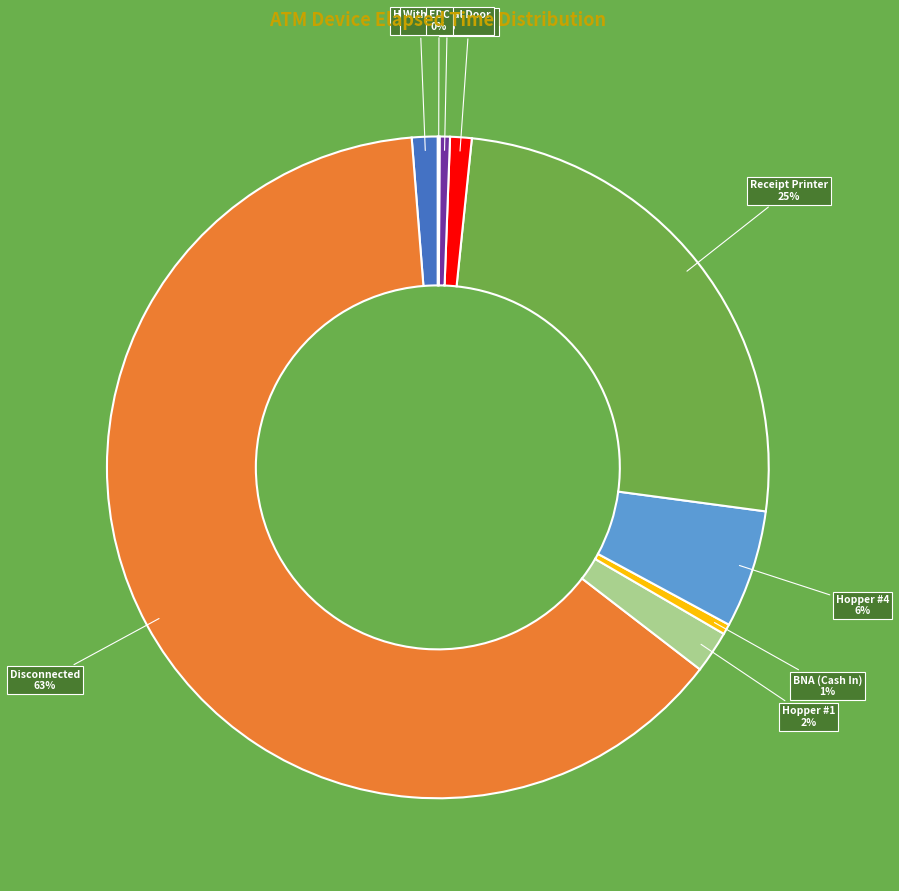

What is the ratio of the value at BNA (Cash In) to the value at Withdrawal Door?

1.0